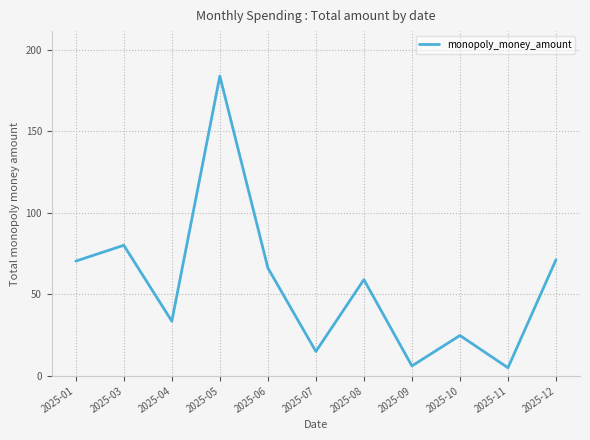

What is the smallest value displayed?

5.0